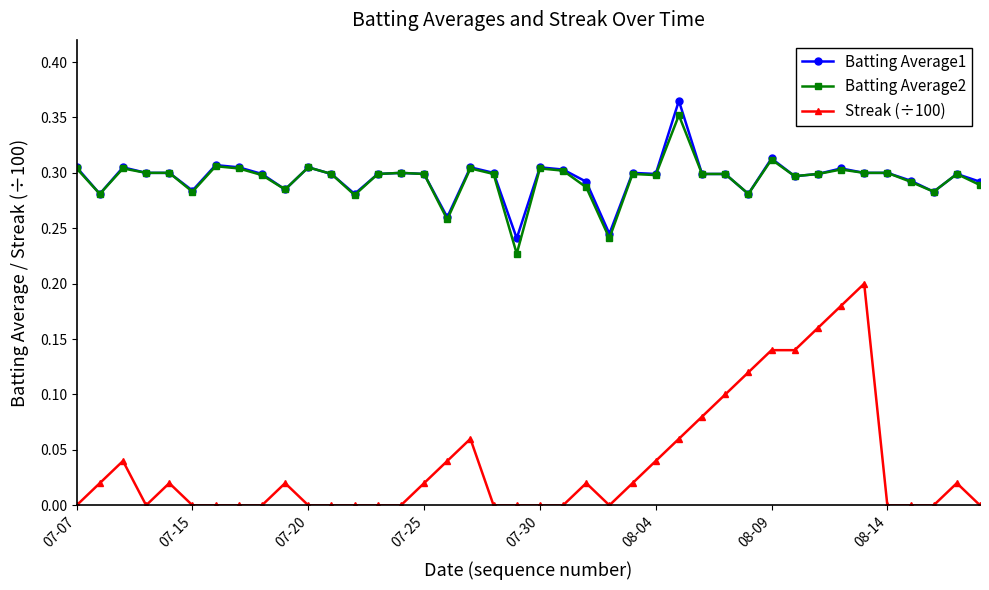

Which series has the widest spread of values?

Streak (÷100)